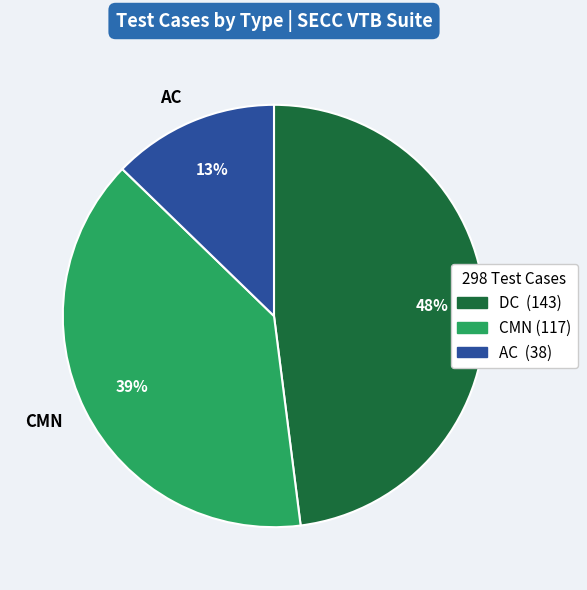

To the nearest percent, what percentage of the pie is CMN?

39%